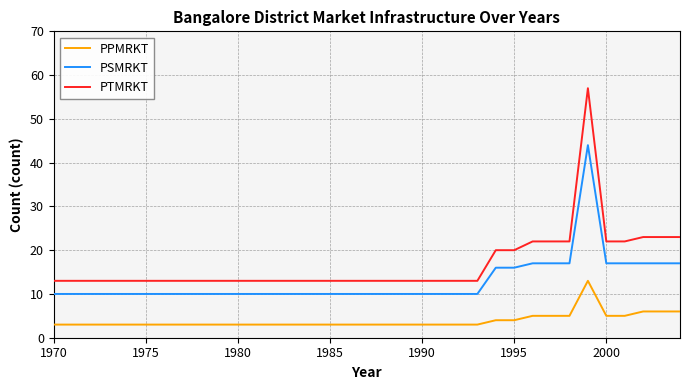

True or false: PTMRKT and PSMRKT intersect in this chart.

False